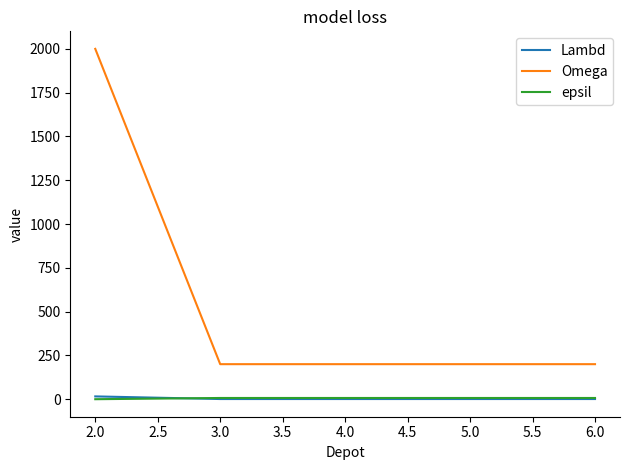

True or false: Lambd and Omega cross at least once.

False